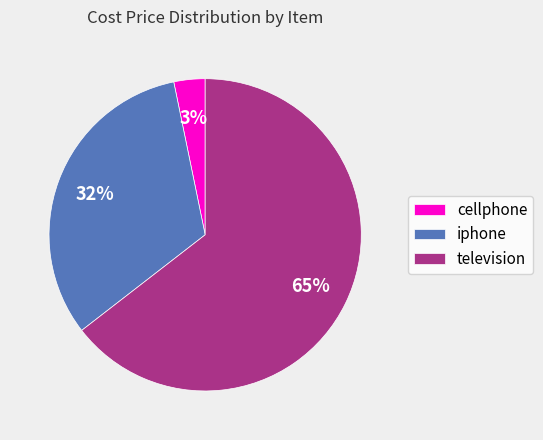

How many slices are in this pie chart?

3